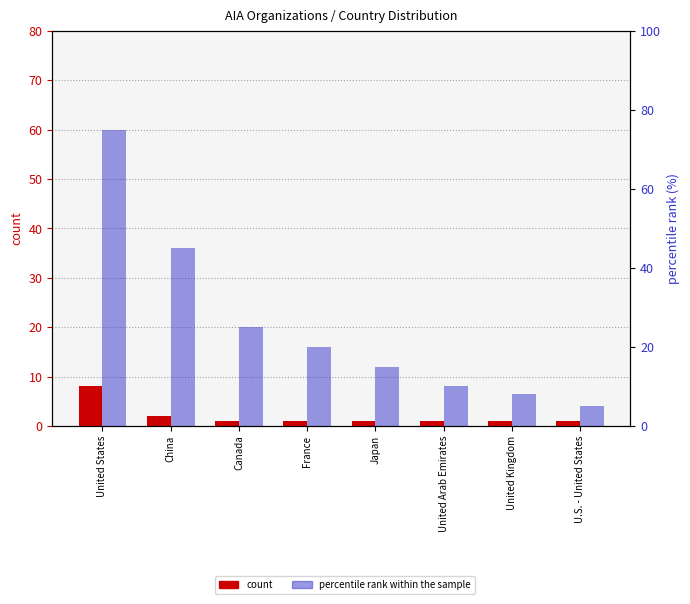

The count series shows 10 at United States. True or false?

False